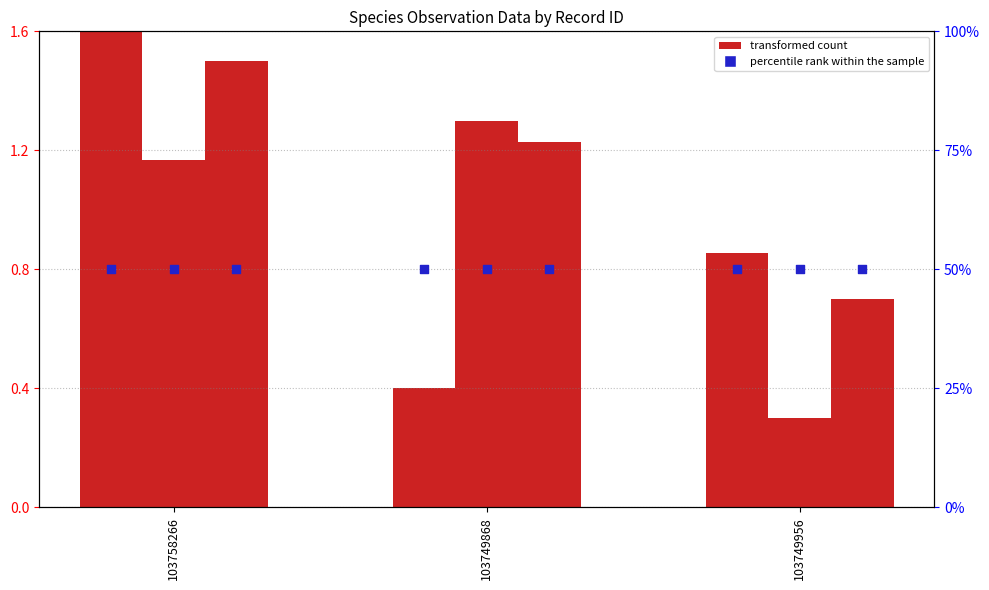

At how many categories does at least one series exceed 18?

3